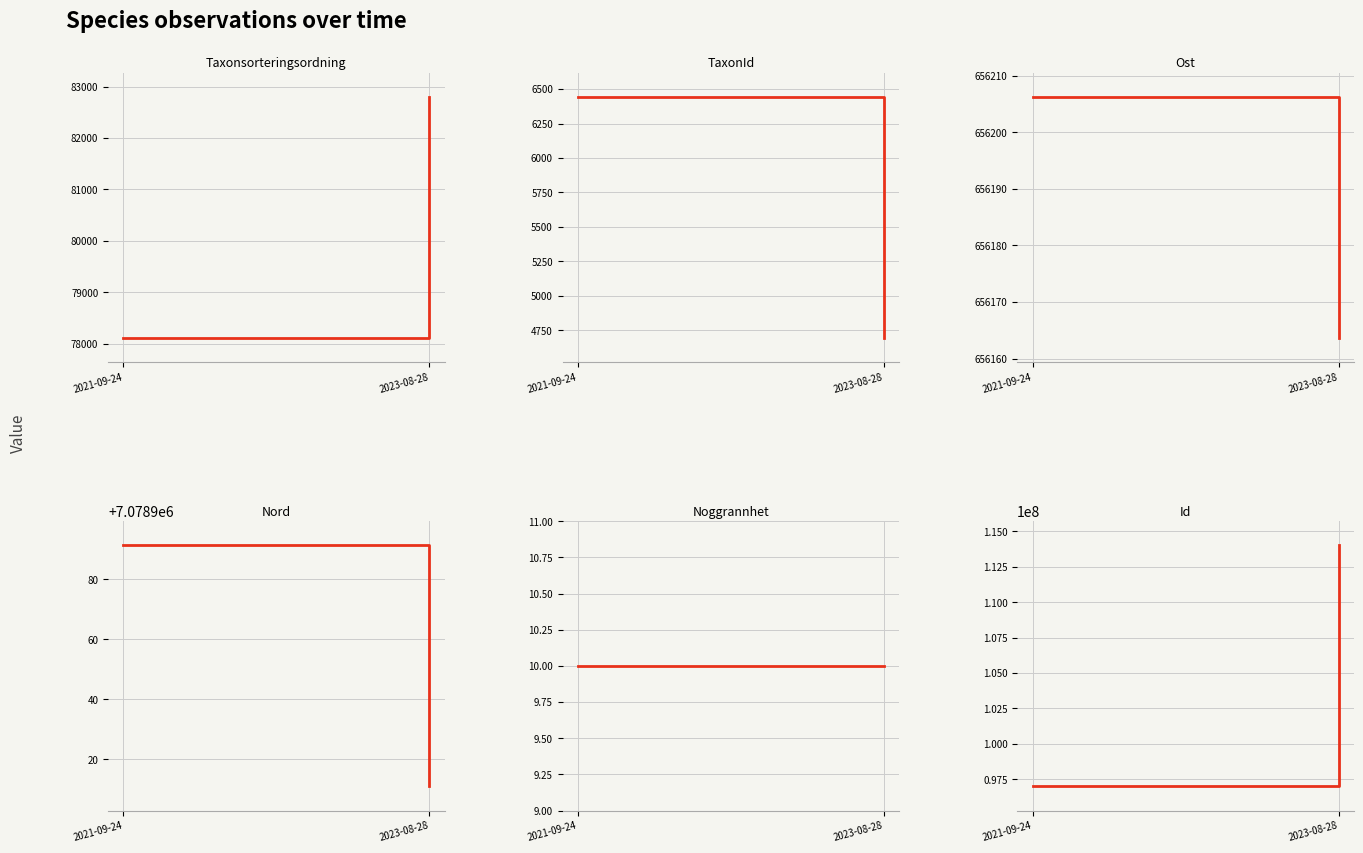

What is the label of the 2nd point from the left?

2023-08-28